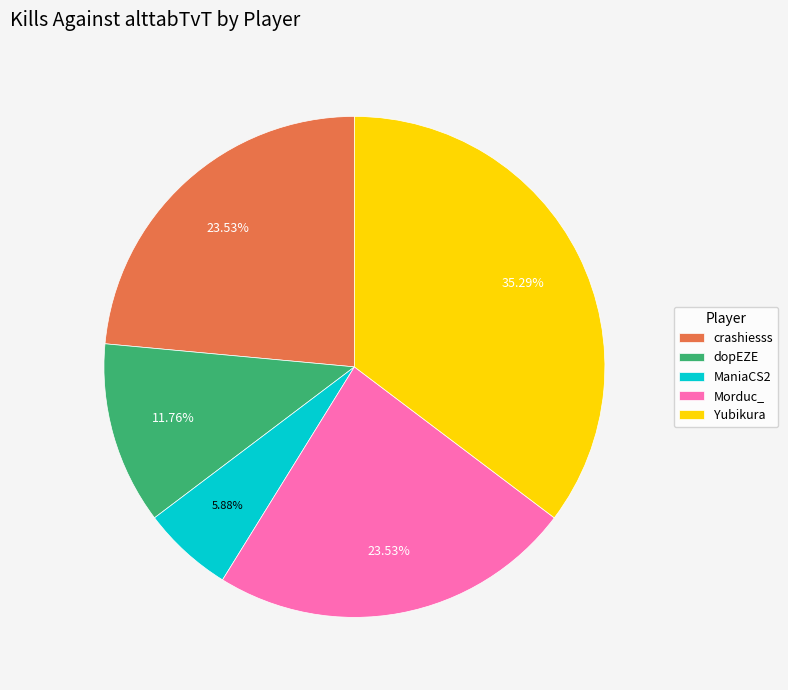

Which slice is the largest?

Yubikura